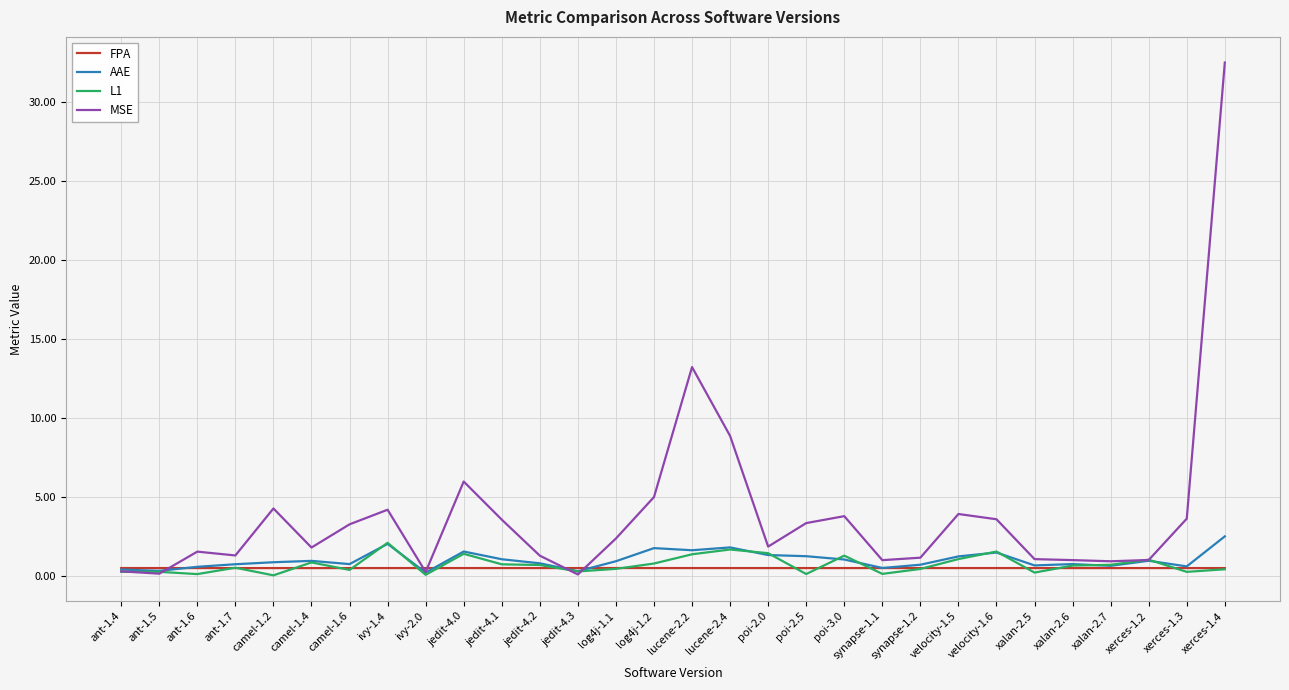

Is this an area chart (filled region under the line)?

No